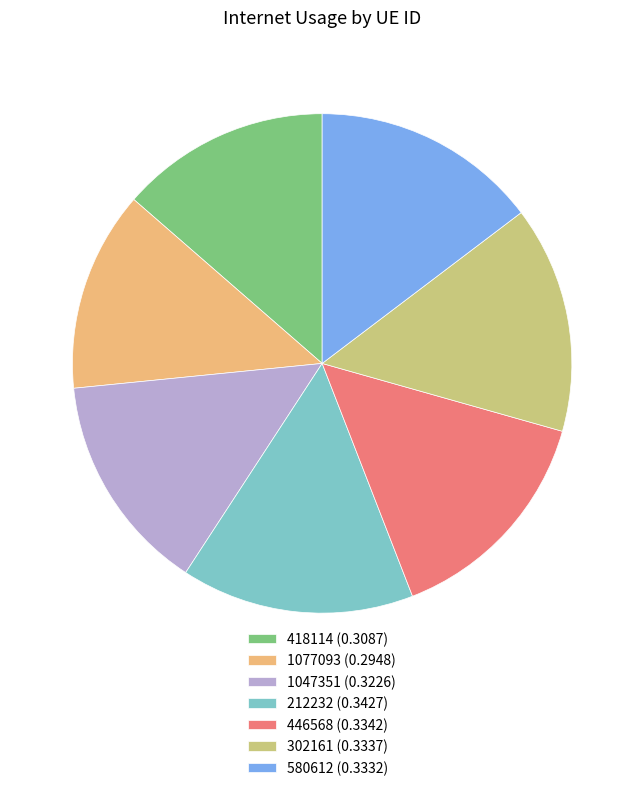

Is it true that 580612 (0.3332) is 15% of the pie?

True